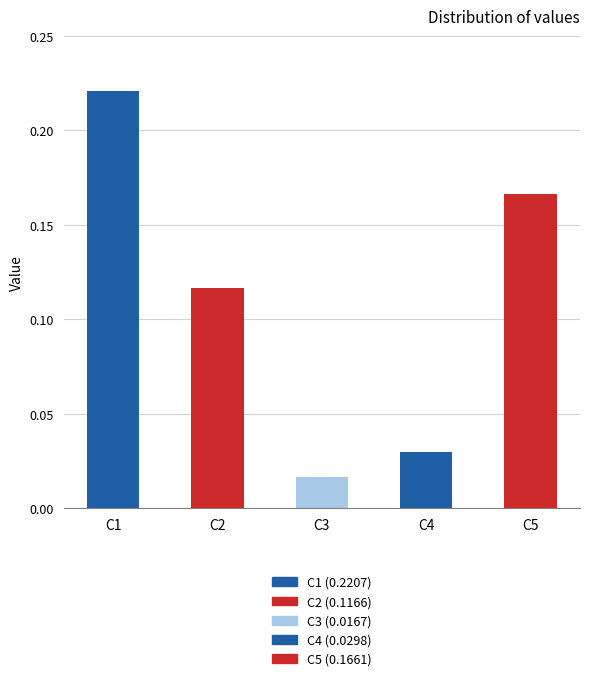

The value at C2 is 0.2. True or false?

False